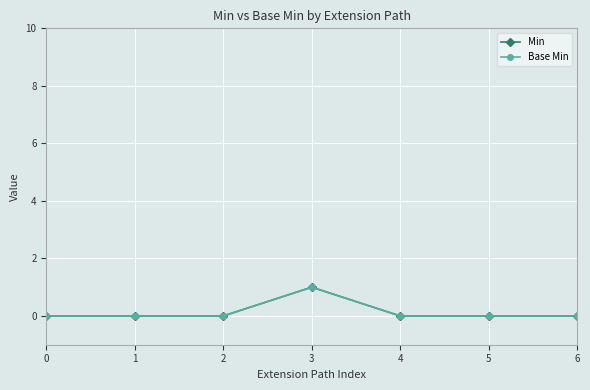

Is this an area chart (filled region under the line)?

No